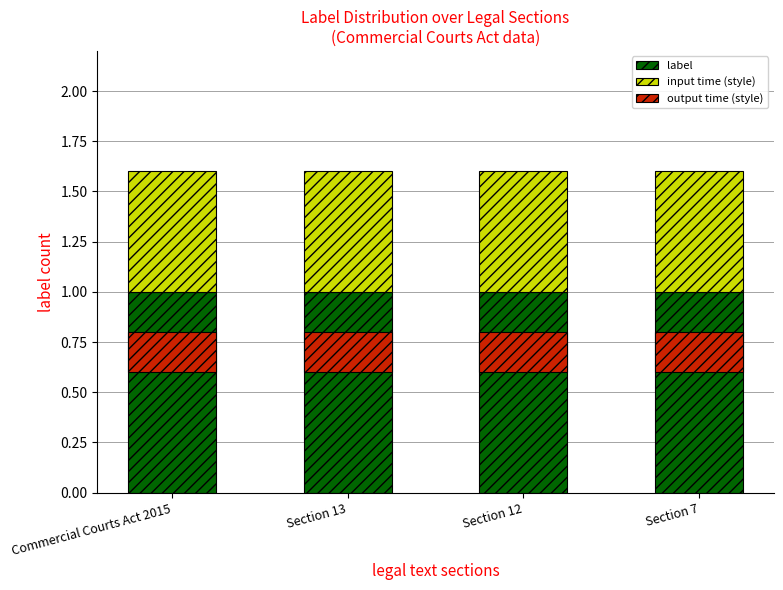

How many categories are shown in the chart?

4